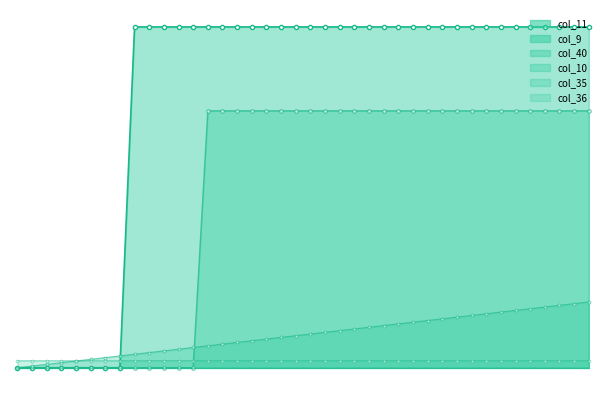

What is the sum of the col_11 values at 33 and 15?

0.6